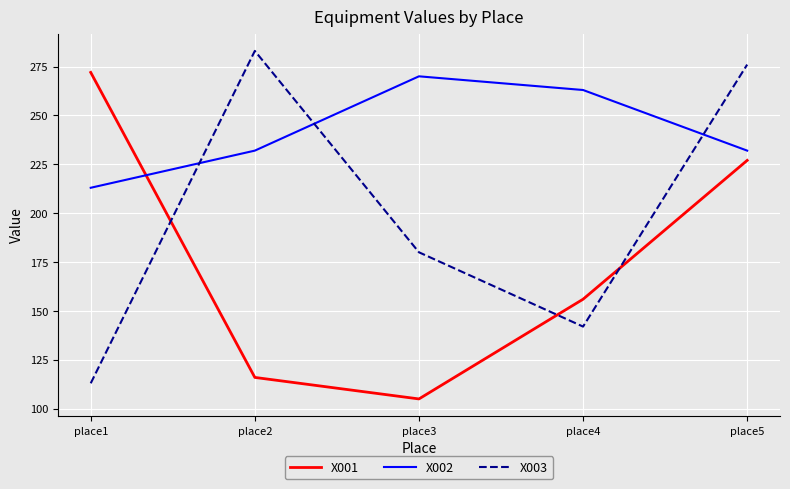

Reading right to left, extract all data points from this chart.

X001: 227	156	105	116	272
X002: 232	263	270	232	213
X003: 276	142	180	283	113